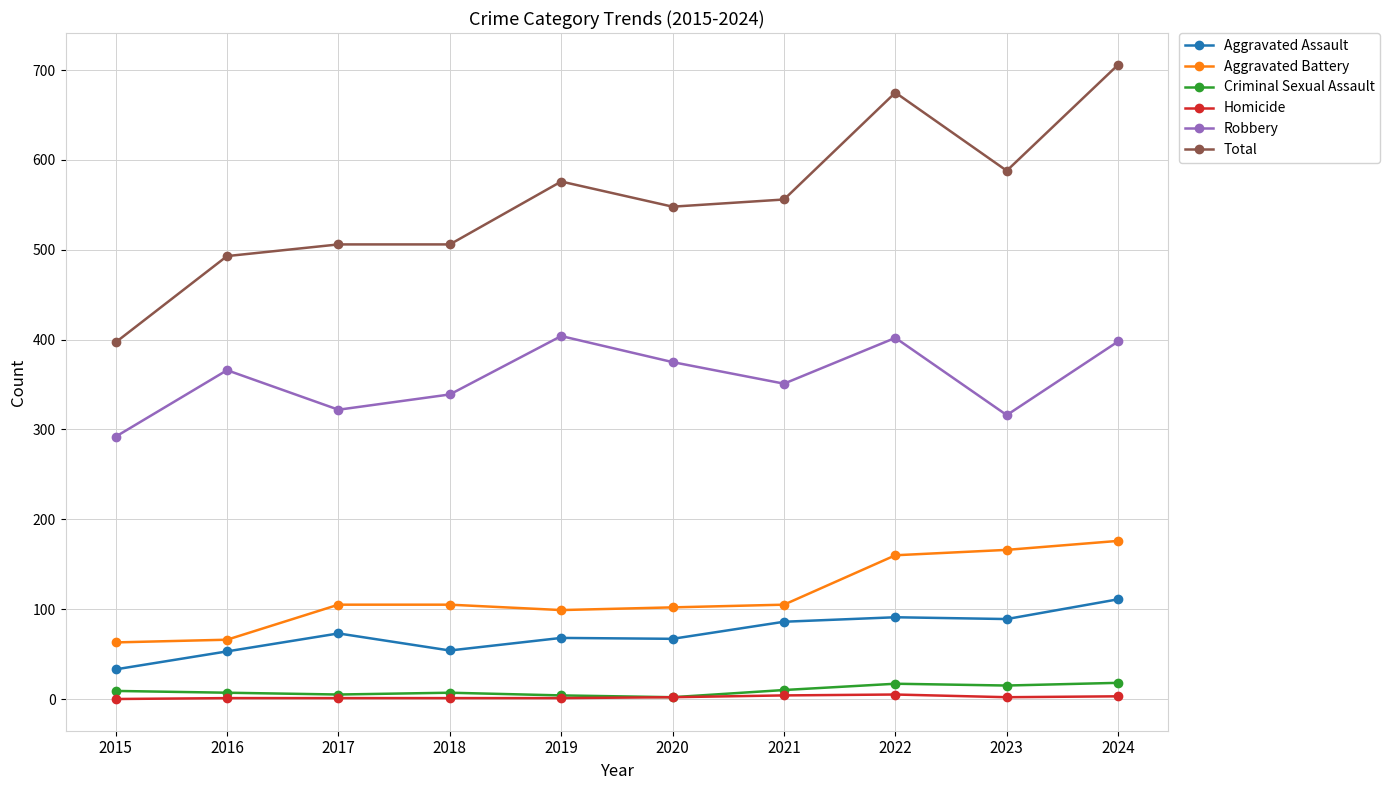

What is the spread (max minus min) of values at 2022?

670